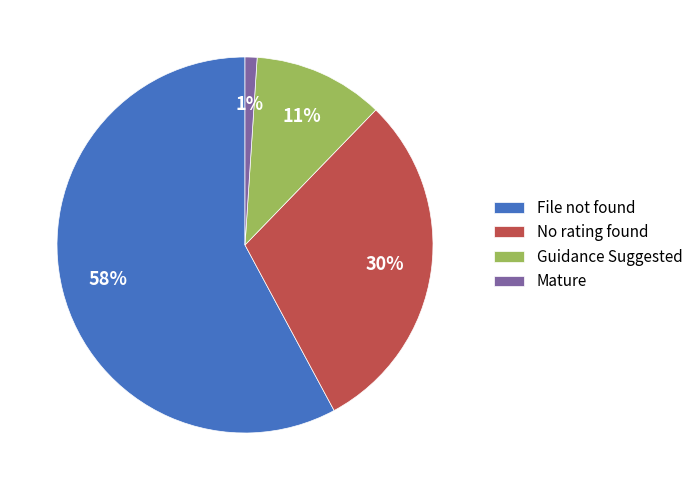

What is the largest slice in the pie chart?

File not found